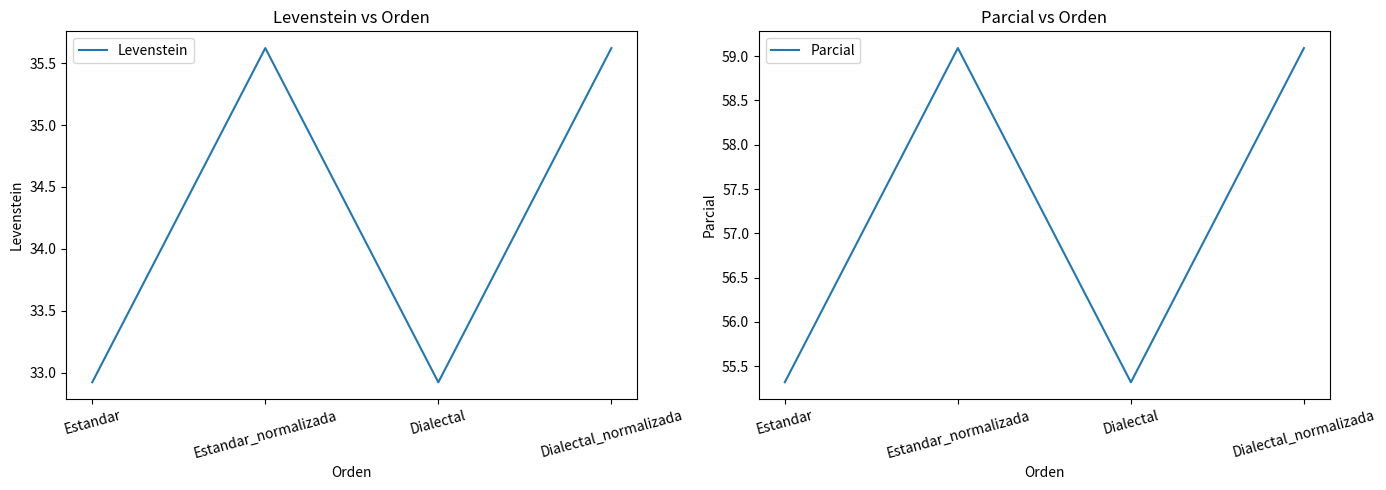

Count the number of data series in this chart.

2